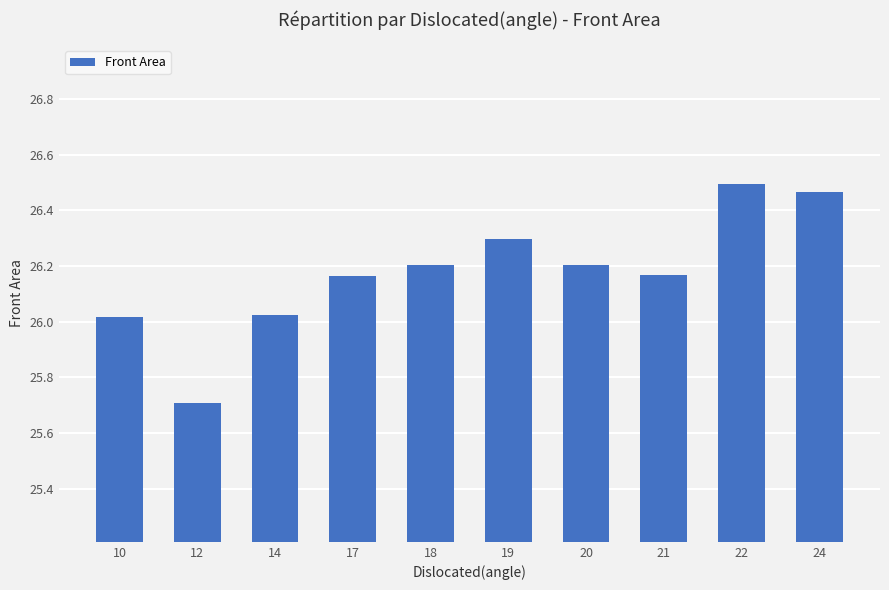

What is the difference between the maximum and second lowest values?

0.5